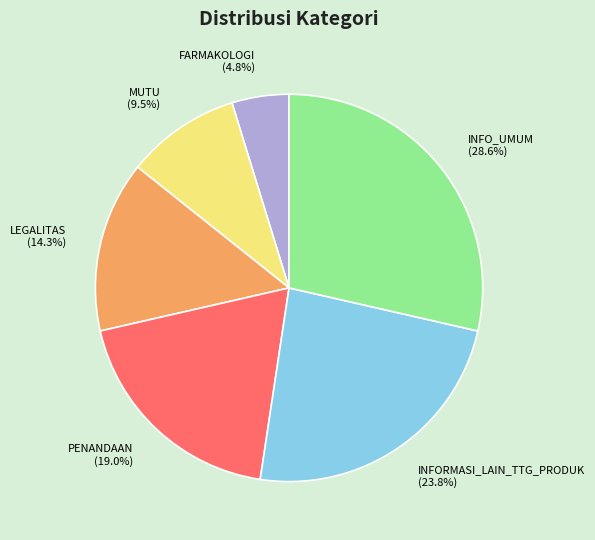

To the nearest percent, what is the difference between the largest and smallest slice percentages?

24%